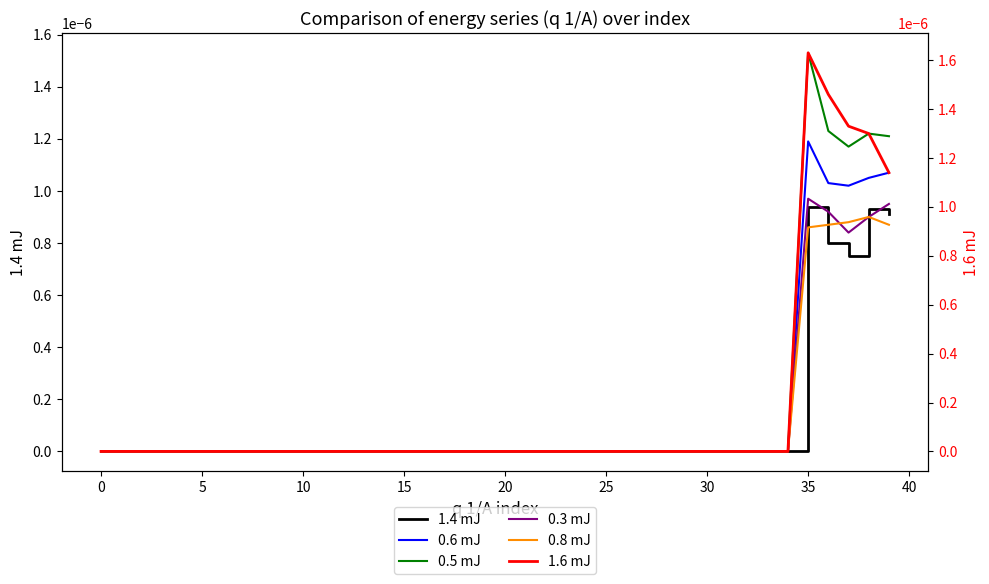

True or false: 0.8 mJ has a value of 0.0 at 32.

True